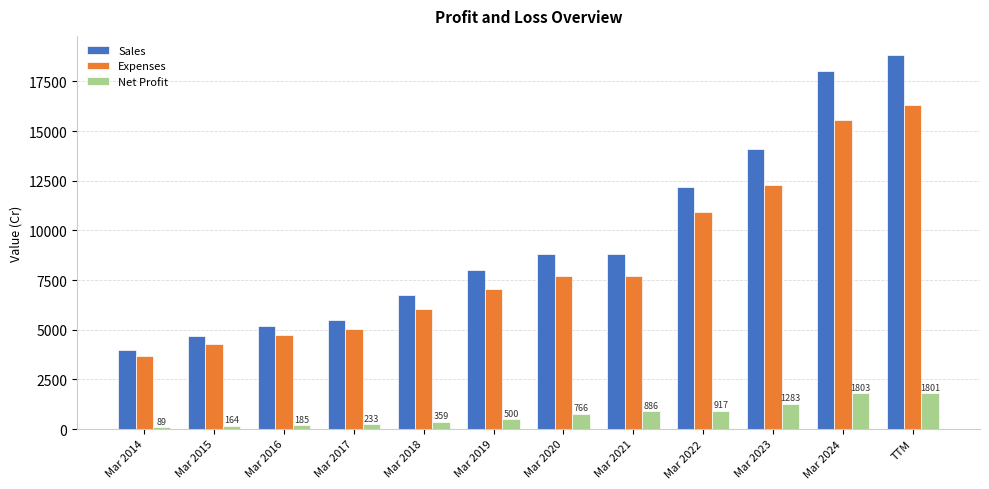

How many values in the Sales series are below 8792?

6